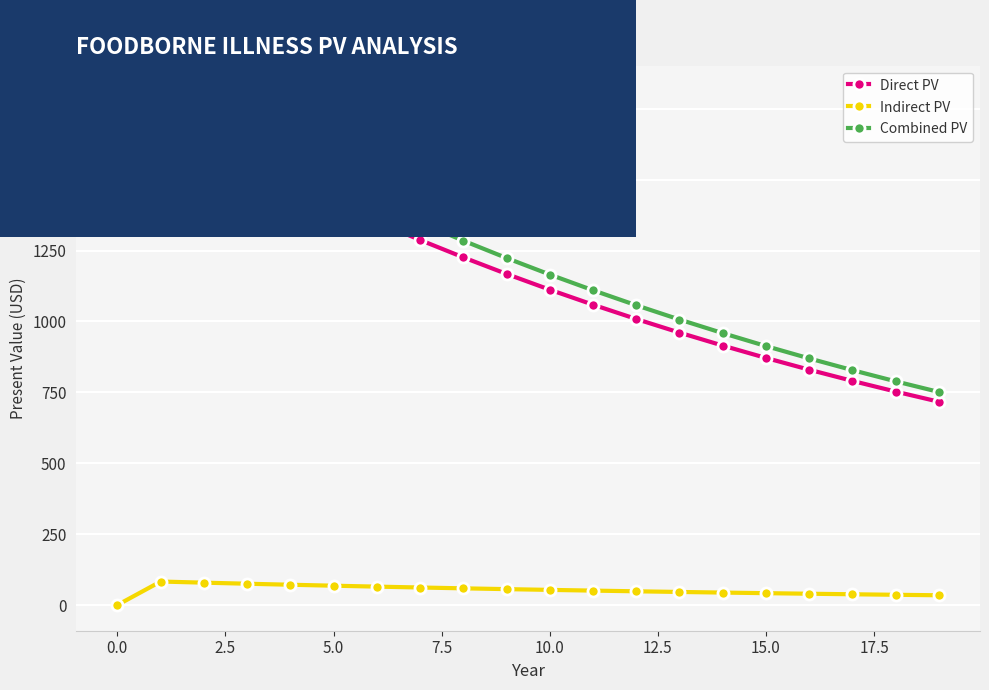

True or false: Direct PV and Indirect PV cross at least once.

False